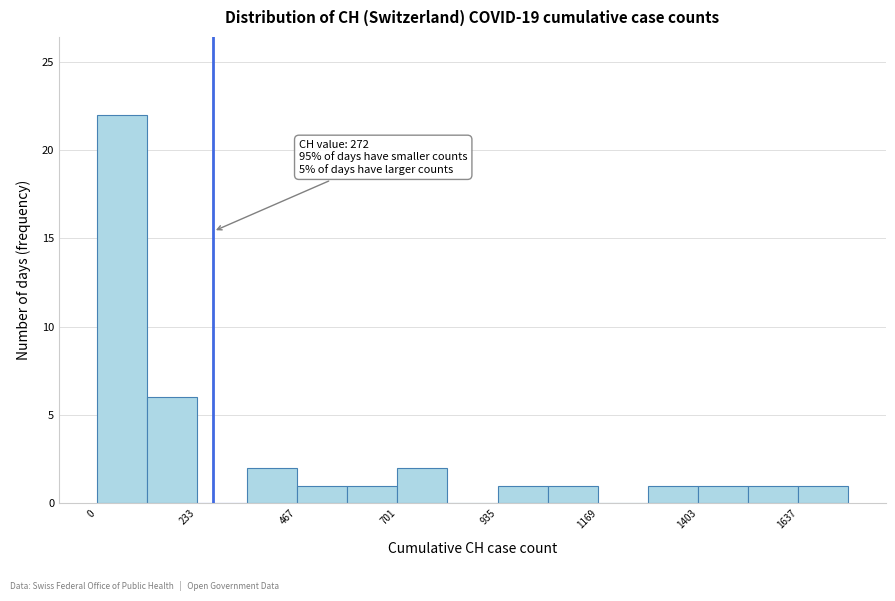

Around what value on the x-axis is the tallest bar? Give the approximate position of its centre, as read against the axis.

50